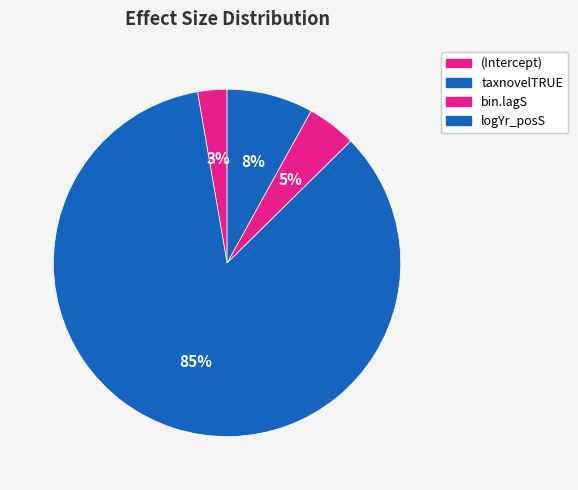

What percentage is the logYr_posS slice, to the nearest percent?

8%